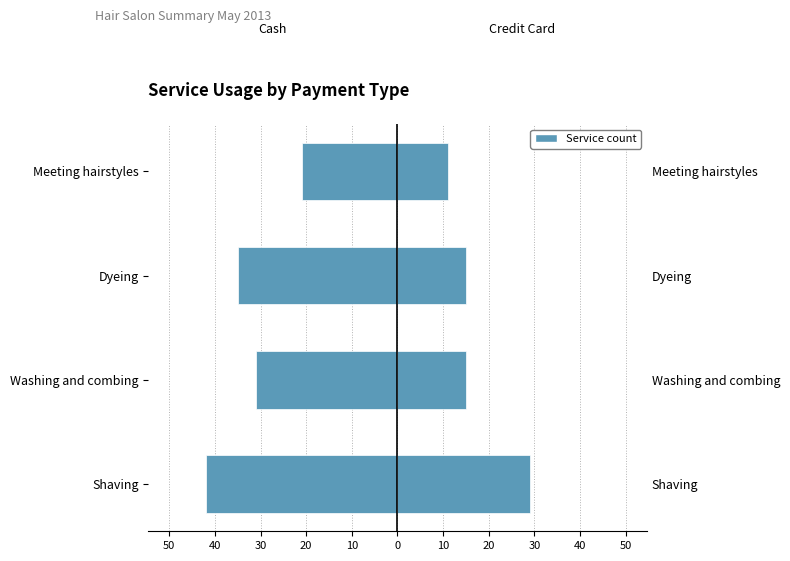

The How many times by cash series shows -55 at Washing and combing. True or false?

False